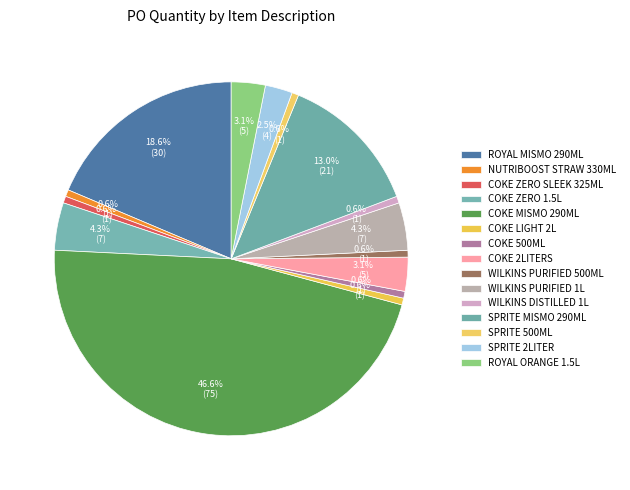

How many slices are in this pie chart?

15